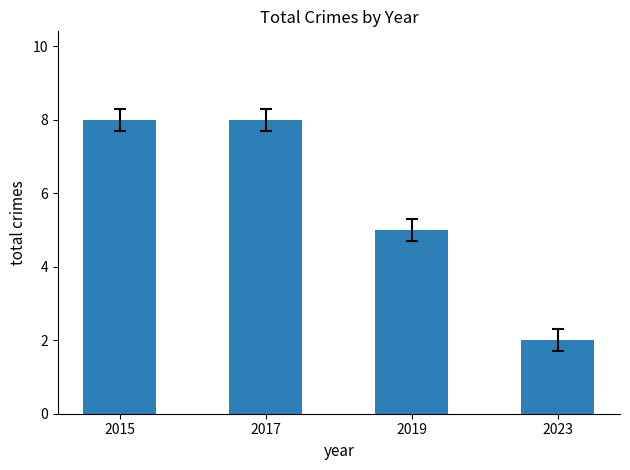

The value at 2023 is 3. True or false?

False